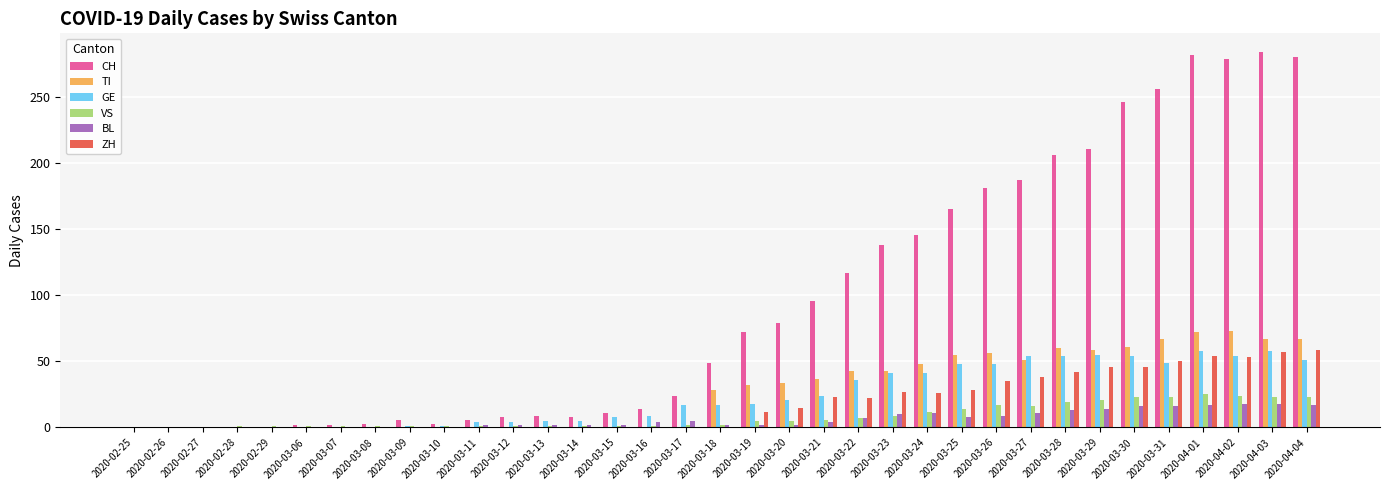

Is the value of GE at 2020-03-15 greater than the value of VS at 2020-04-04?

No